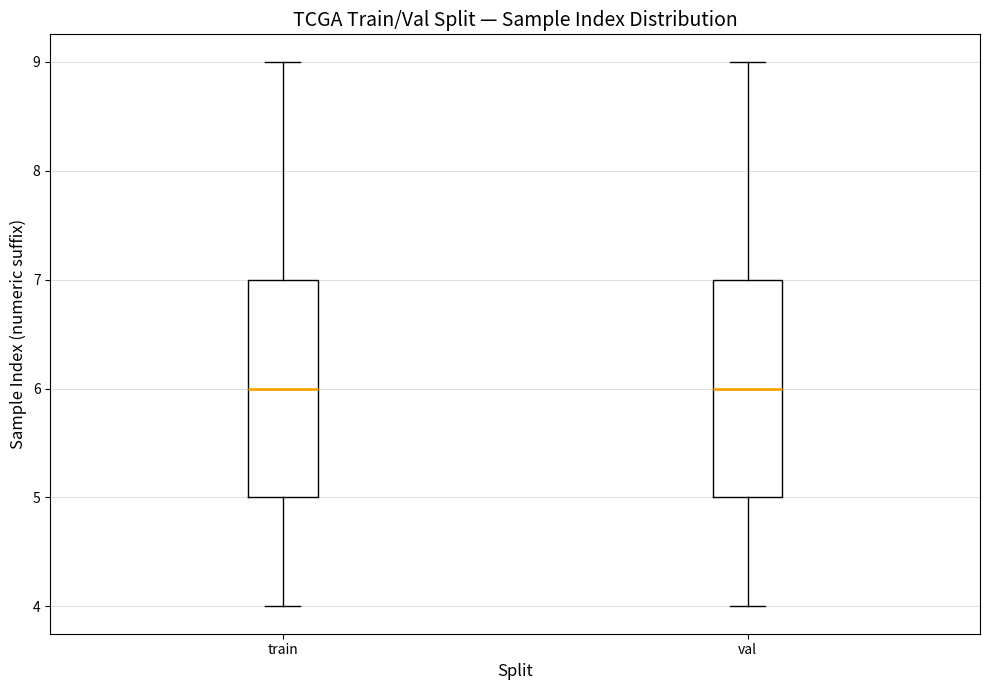

Reading left to right, read every box against the y-axis: the position of its median line, the range the box covers, and the ends of its whiskers. The values are not printed on the chart, so give them approximately, as read against the axis.

train: median 6, box 5 to 7, whiskers 4 to 9
val: median 6, box 5 to 7, whiskers 4 to 9